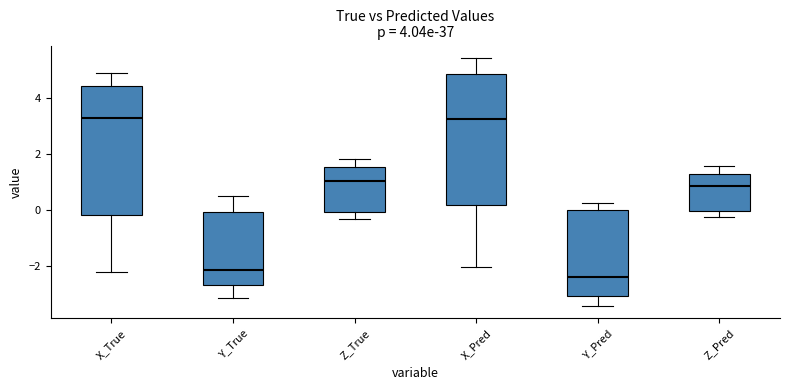

Reading left to right, read every box against the y-axis: the position of its median line, the range the box covers, and the ends of its whiskers. The values are not printed on the chart, so give them approximately, as read against the axis.

X_True: median 3.2, box -0.2 to 4.4, whiskers -2.2 to 4.8
Y_True: median -2.2, box -2.6 to 0.0, whiskers -3.2 to 0.4
Z_True: median 1.0, box 0.0 to 1.6, whiskers -0.4 to 1.8
X_Pred: median 3.2, box 0.2 to 4.8, whiskers -2.0 to 5.4
Y_Pred: median -2.4, box -3.0 to 0.0, whiskers -3.4 to 0.2
Z_Pred: median 0.8, box 0.0 to 1.2, whiskers -0.2 to 1.6